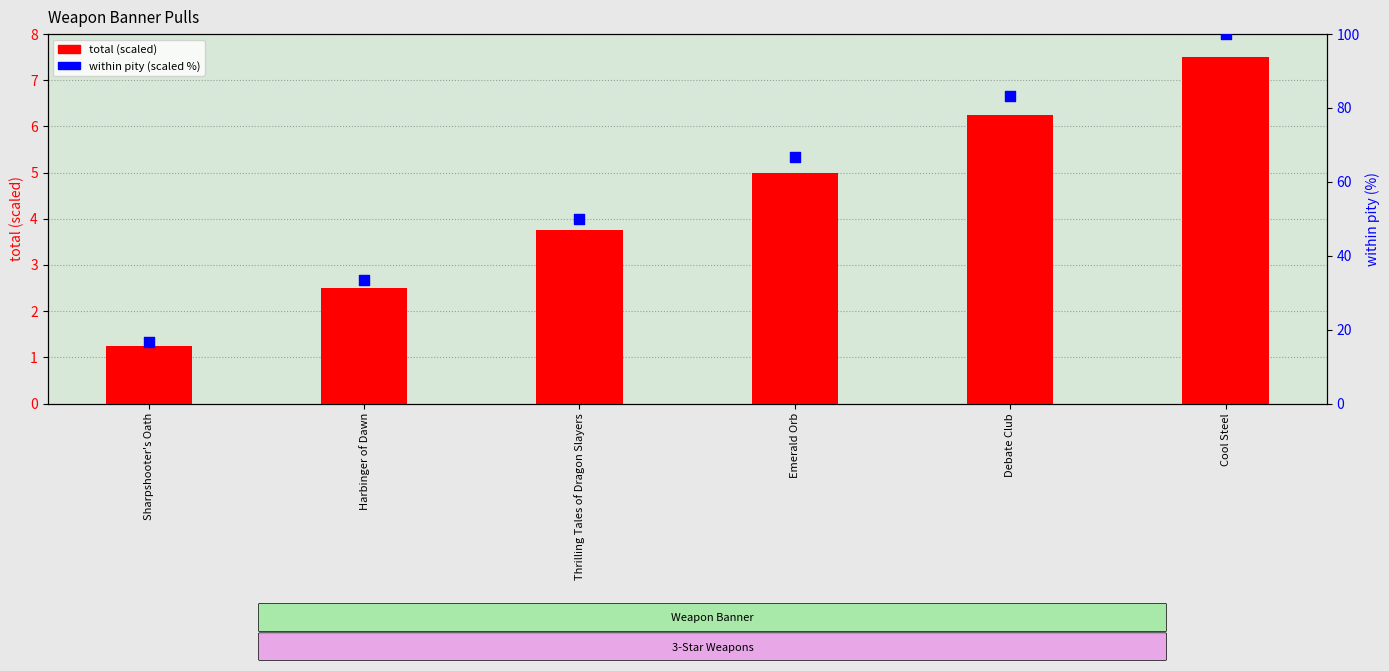

What is the total value across all series at Emerald Orb?

71.7